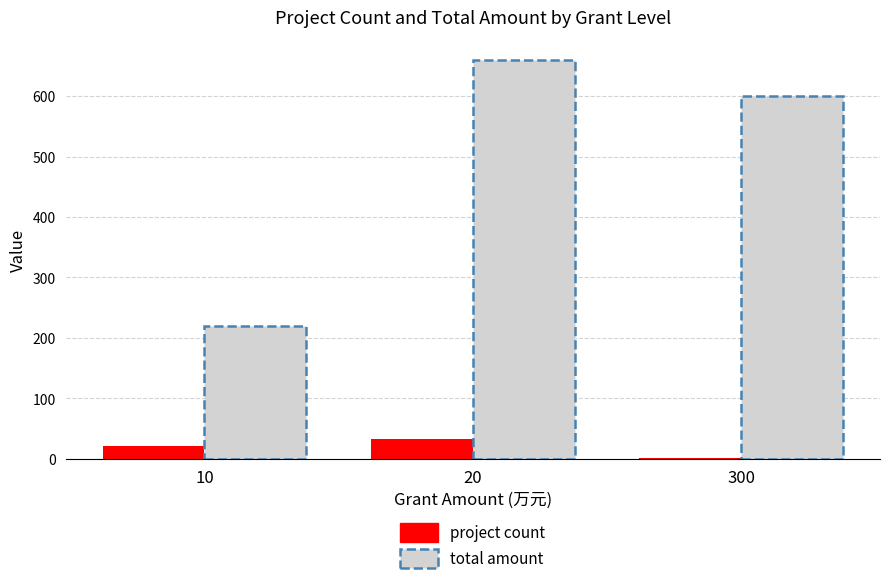

The chart shows a value of 2 at 300. True or false?

True